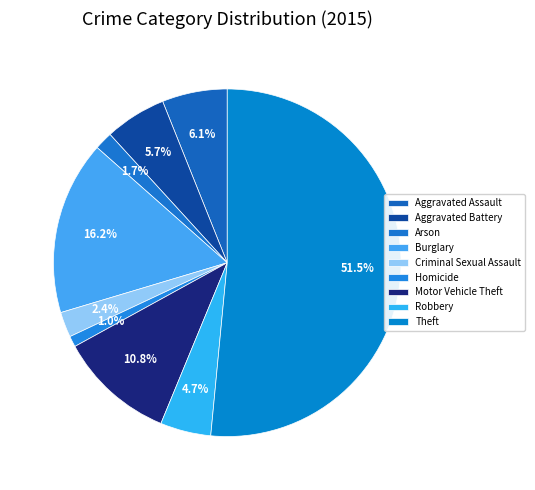

What portion of the pie excludes Motor Vehicle Theft?

89.2%